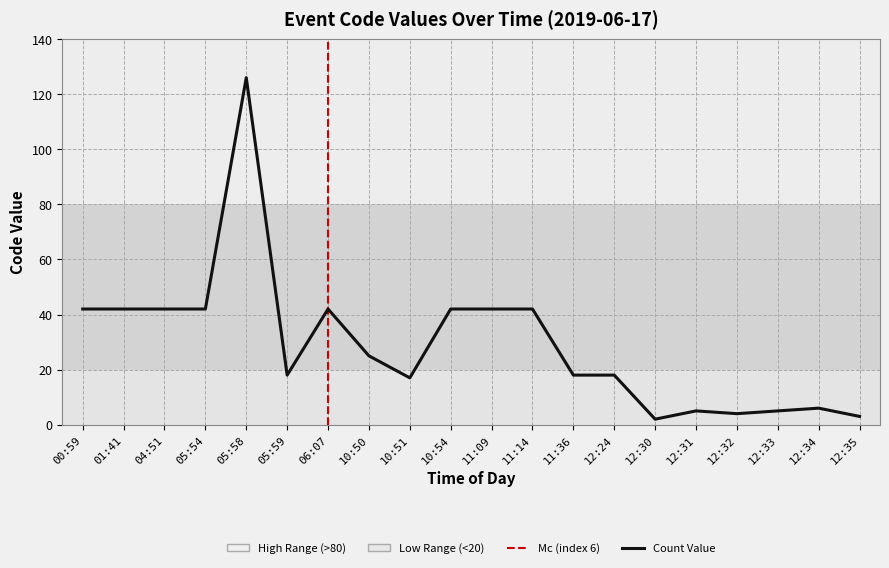

How many points are higher than both their immediate neighbors (excluding endpoints)?

4